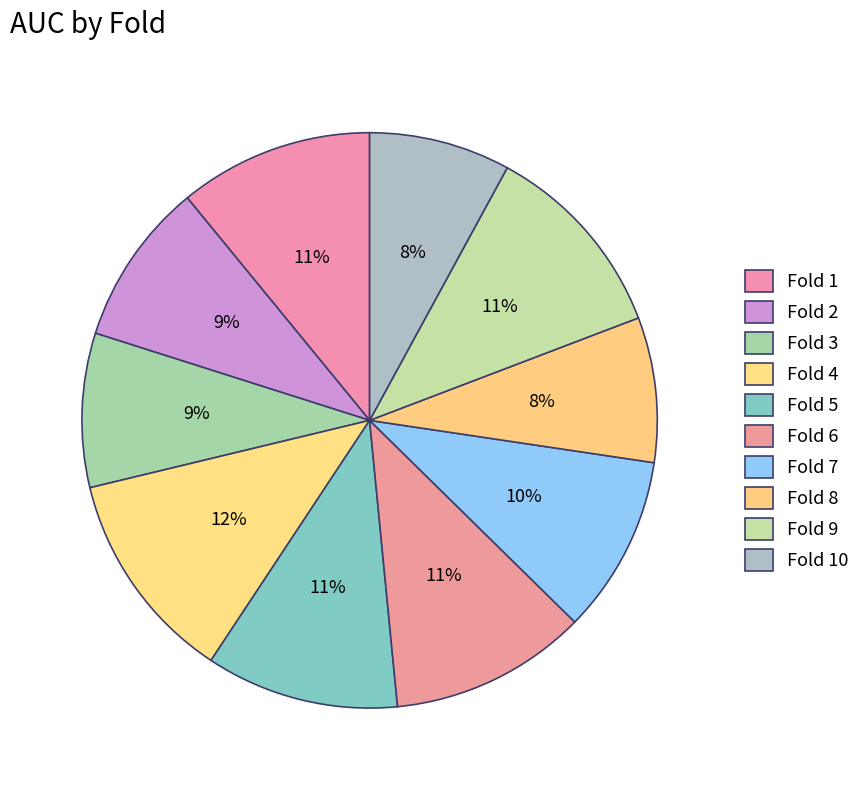

How many segments does this pie chart have?

10